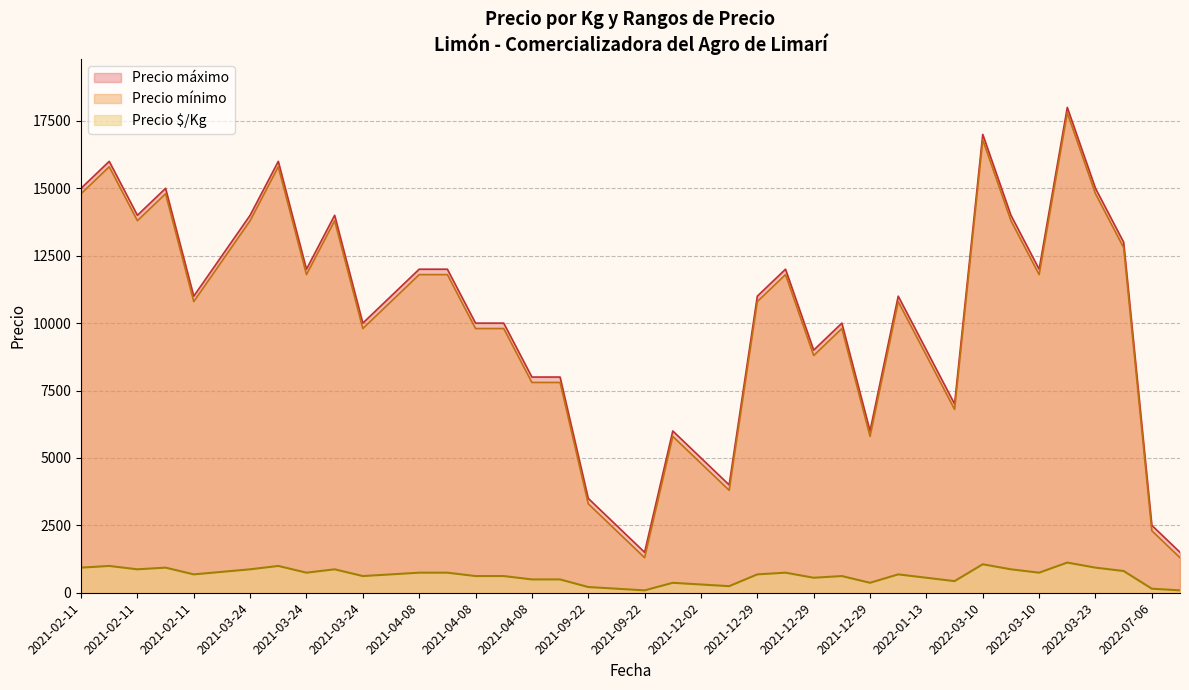

Which category has the highest value in the Precio máximo series?

2022-03-23